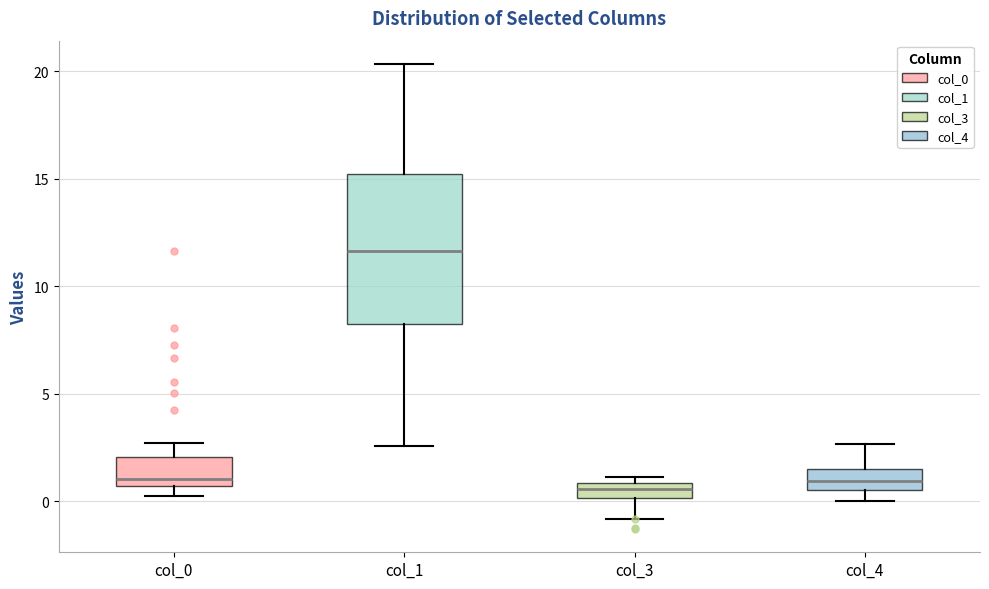

Comparing the boxes themselves (not the whiskers), which one is the tallest?

col_1